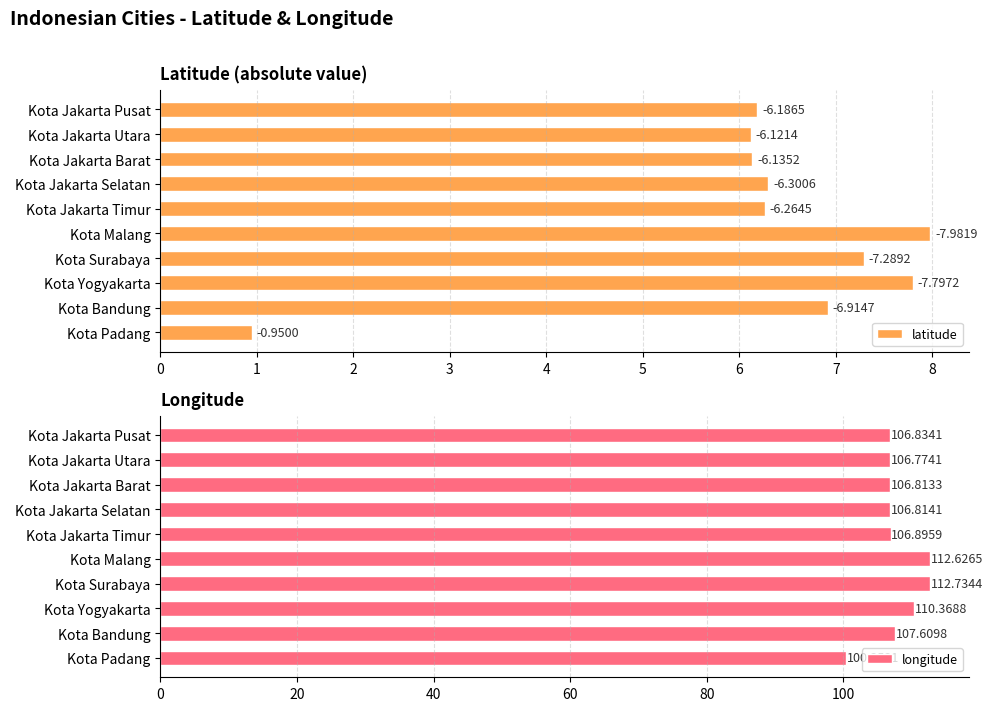

What is the sum of all longitude values?

1077.8